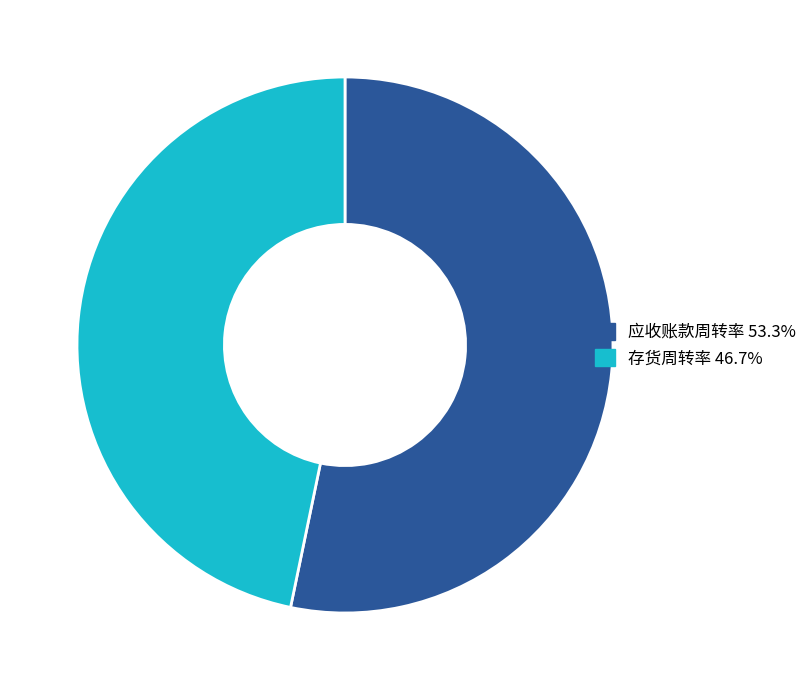

Which slice is the largest?

应收账款周转率